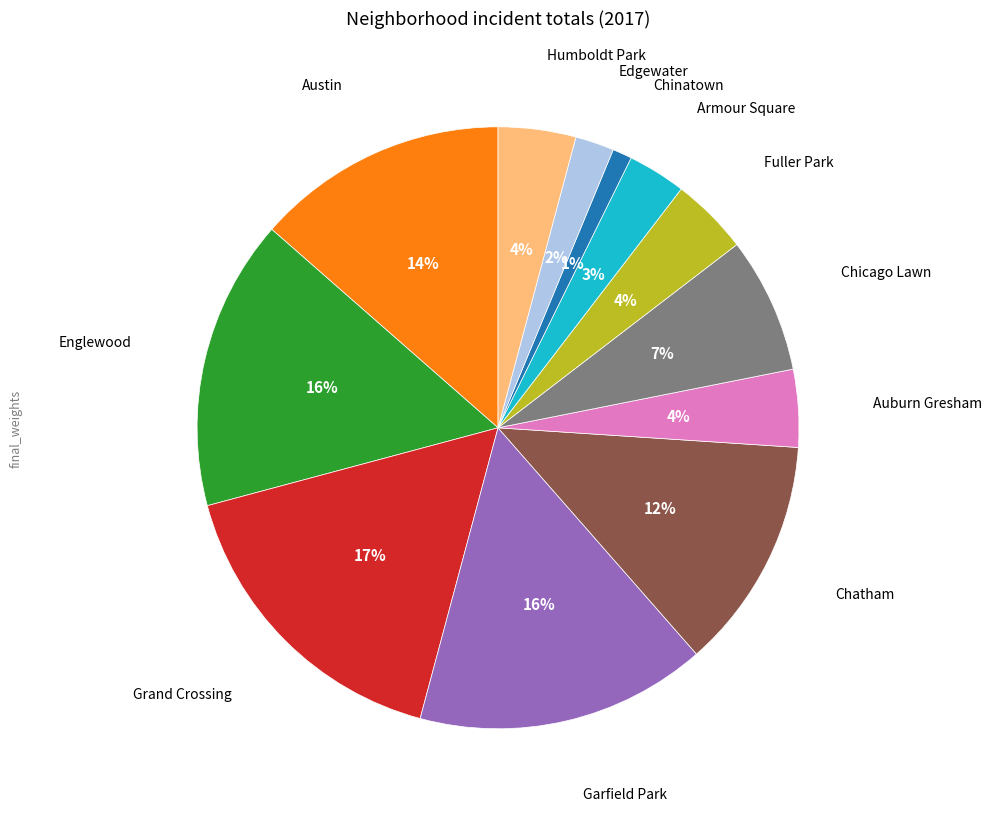

Is there any slice that represents more than half of the pie?

No